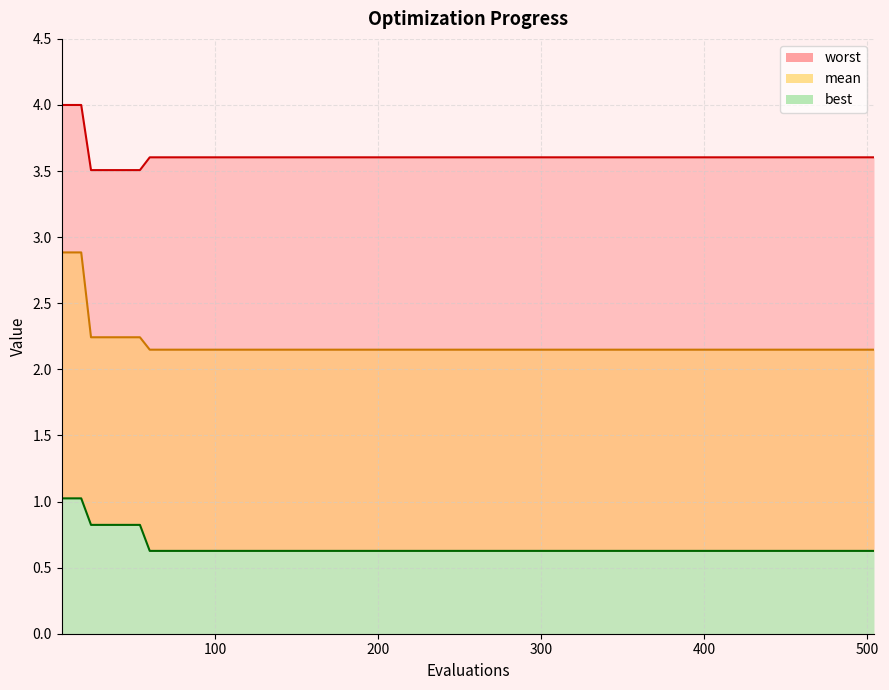

What is the sum of all worst values?

65.5